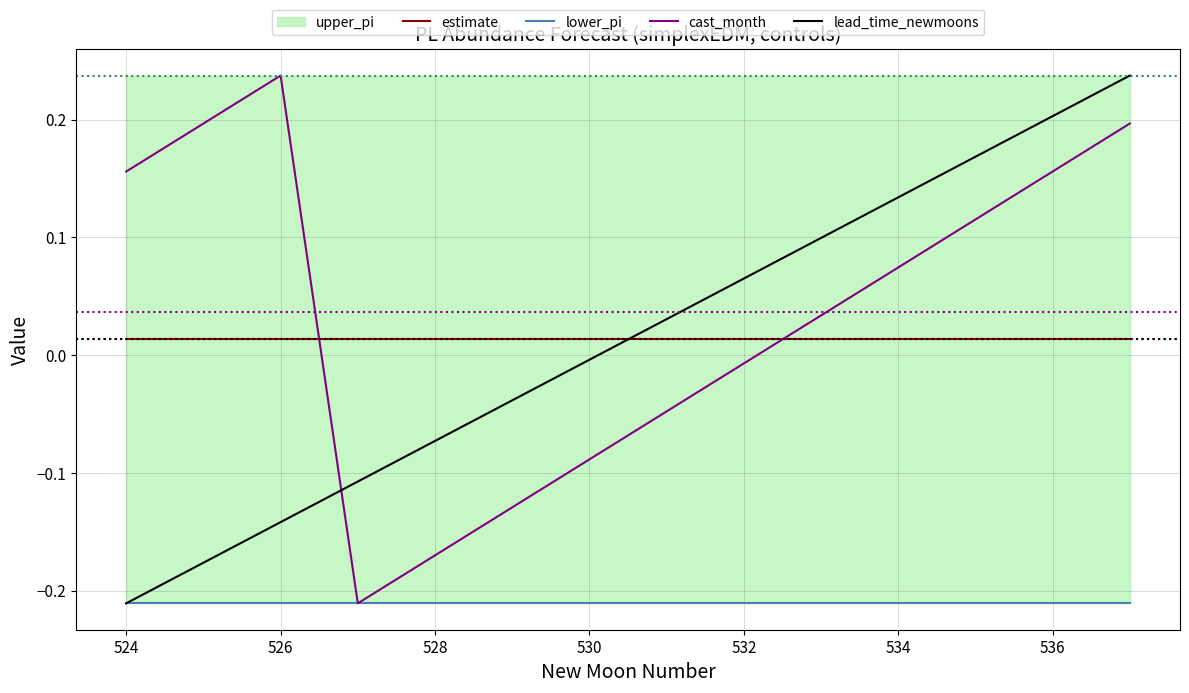

True or false: cast_month and estimate cross at least once.

True